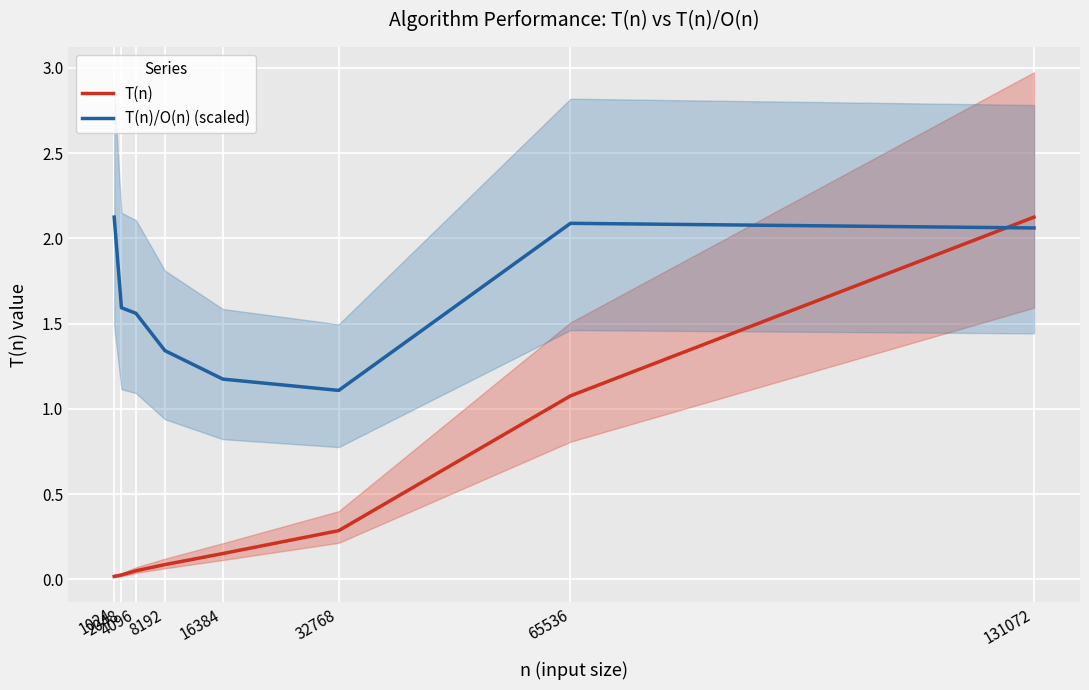

At how many categories does at least one series exceed 1?

8